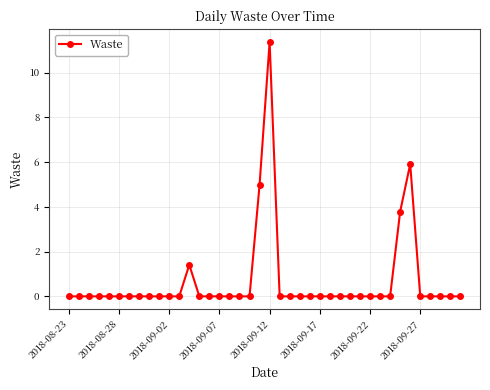

What is the sum of all values?

27.5